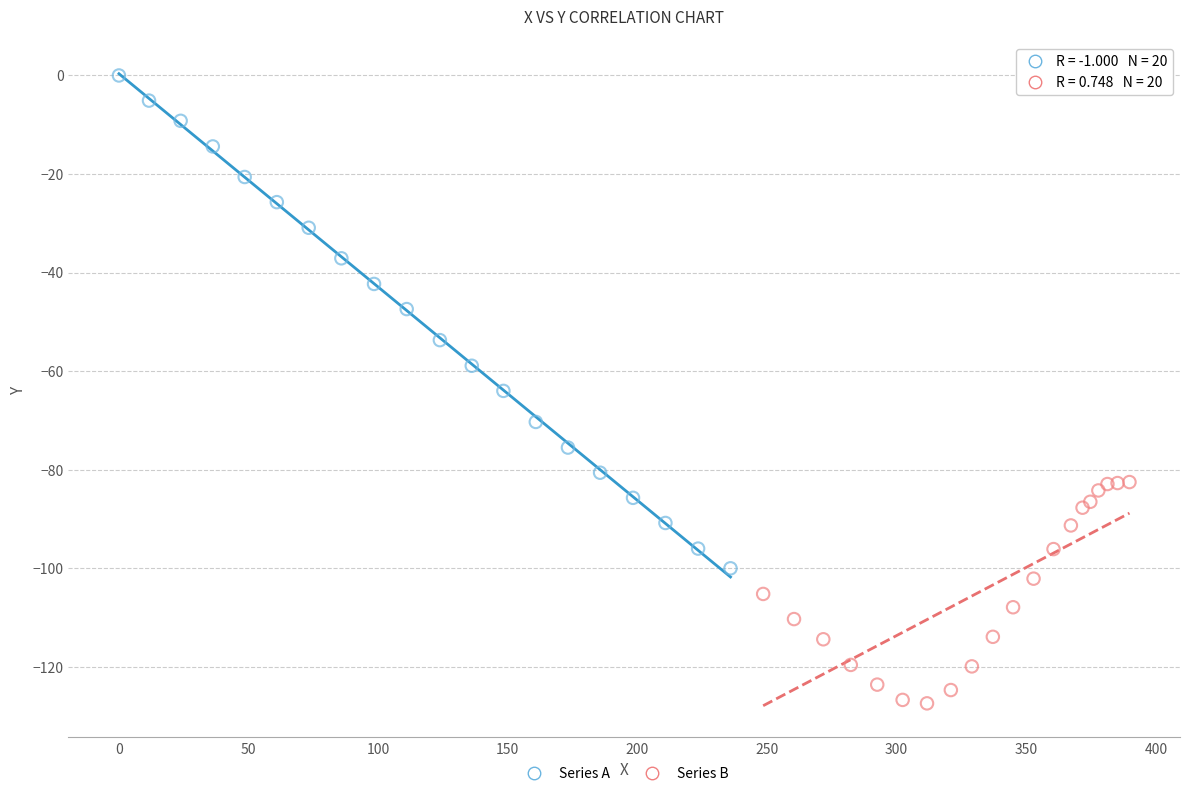

Which series contains the lowest Y value?

Series B